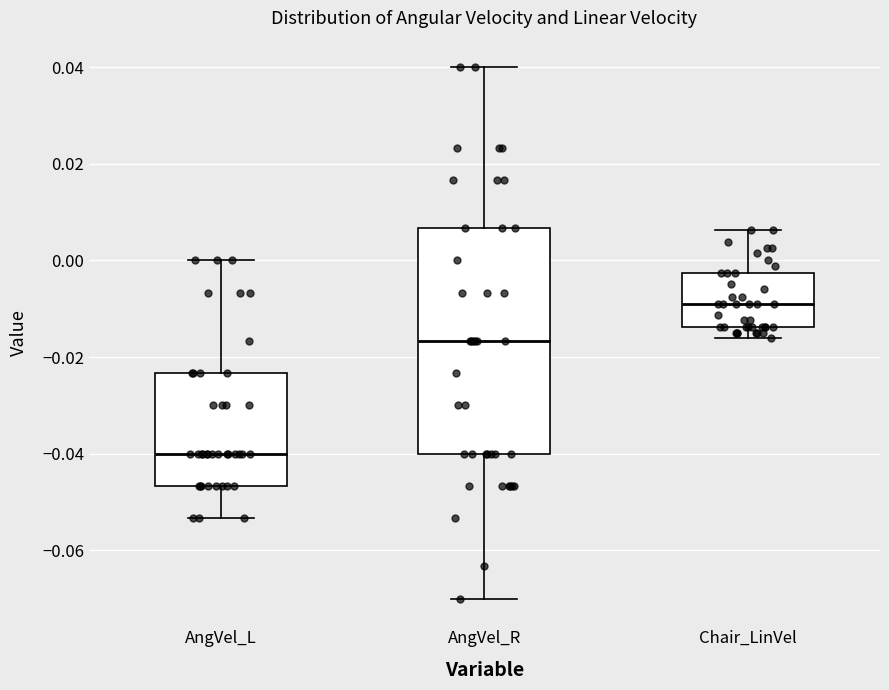

Which box has the lowest median line?

AngVel_L